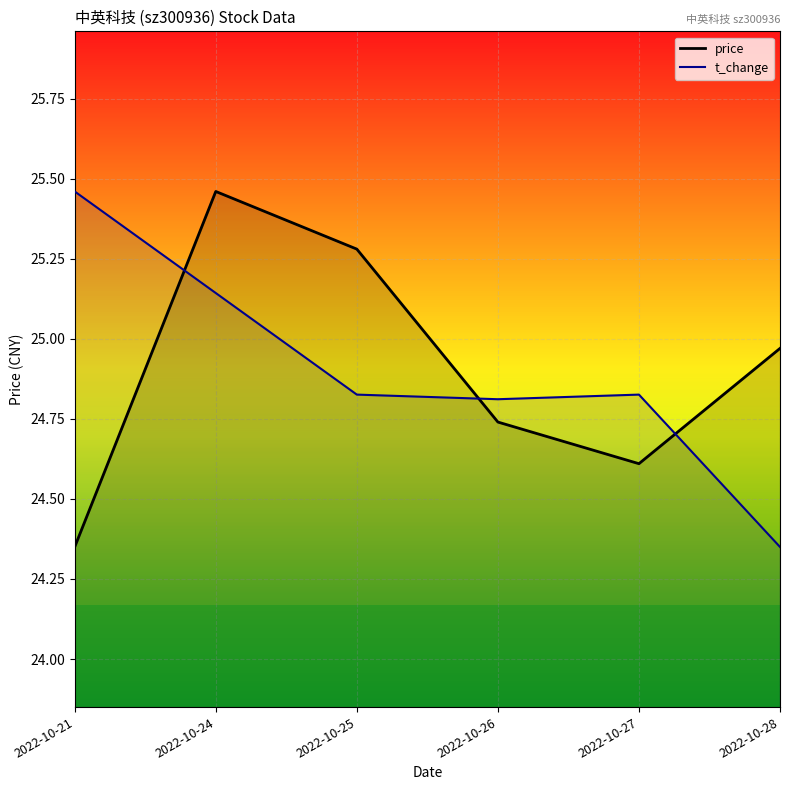

Is this an area chart (filled region under the line)?

No